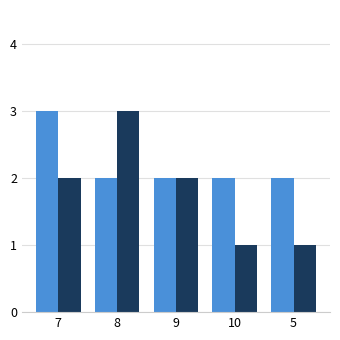

What is the total value across all series at 10?

3